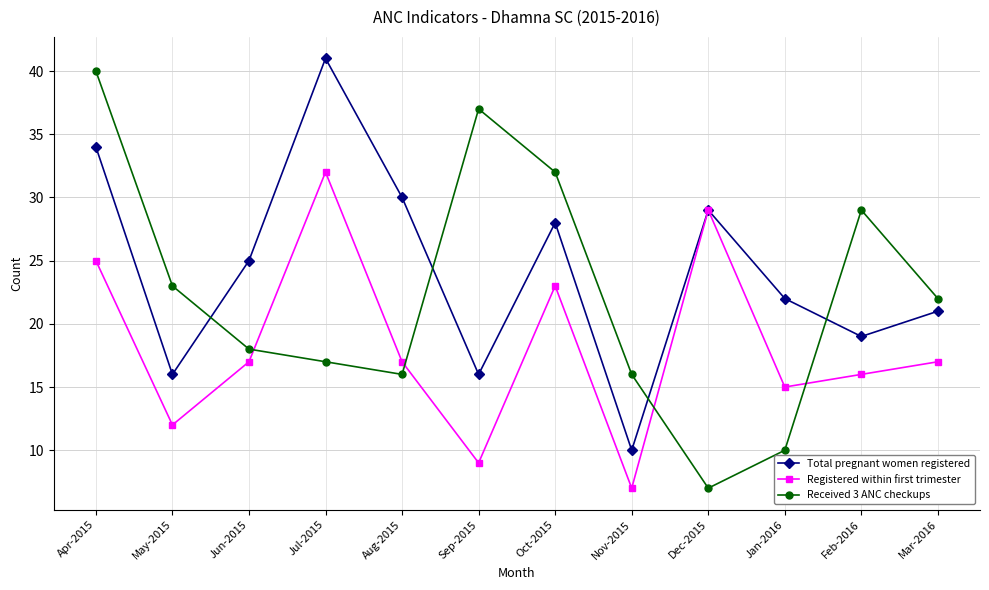

What is the label of the 12th point from the right?

Apr-2015